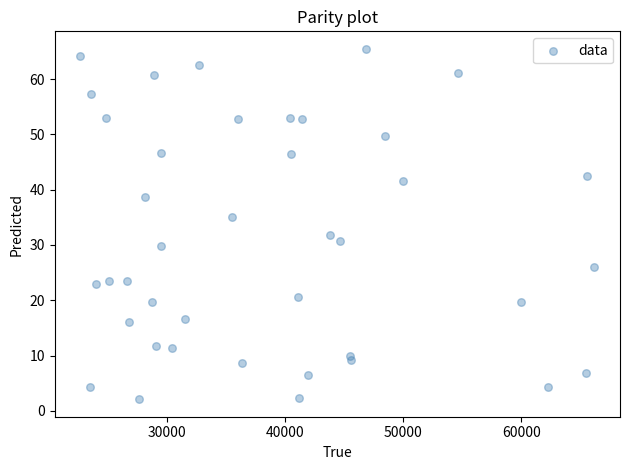

What Y value in the scatter plot is closest to 33?

31.8